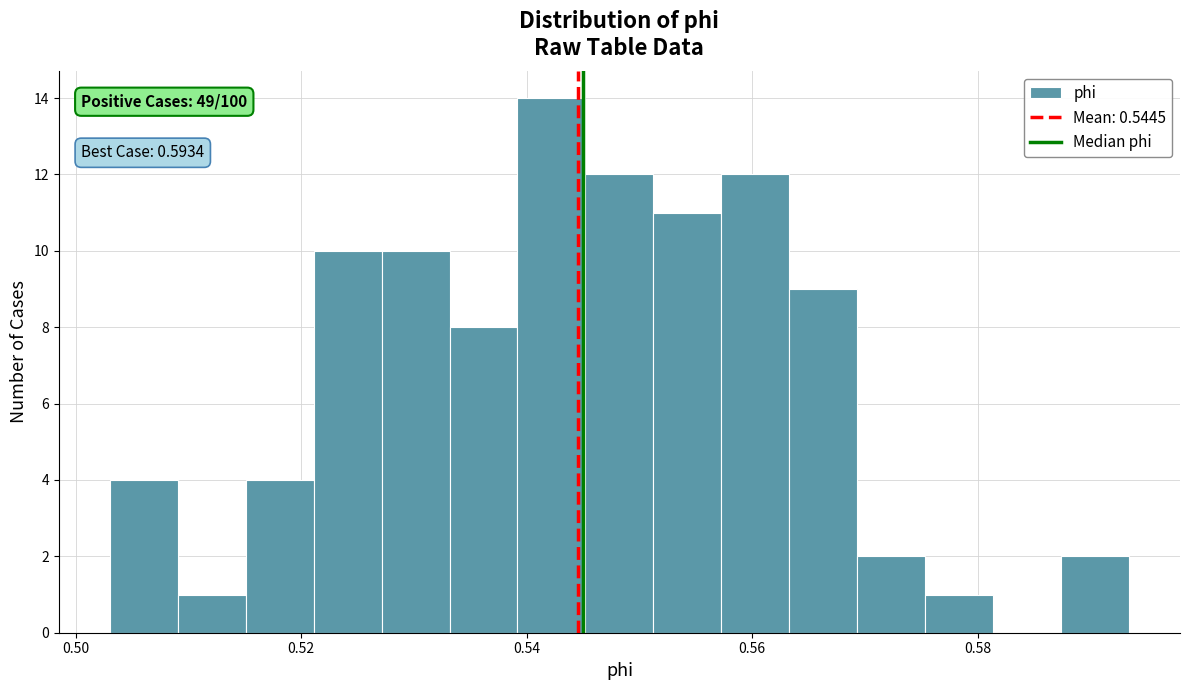

Around what value on the x-axis is the tallest bar? Give the approximate position of its centre, as read against the axis.

0.542